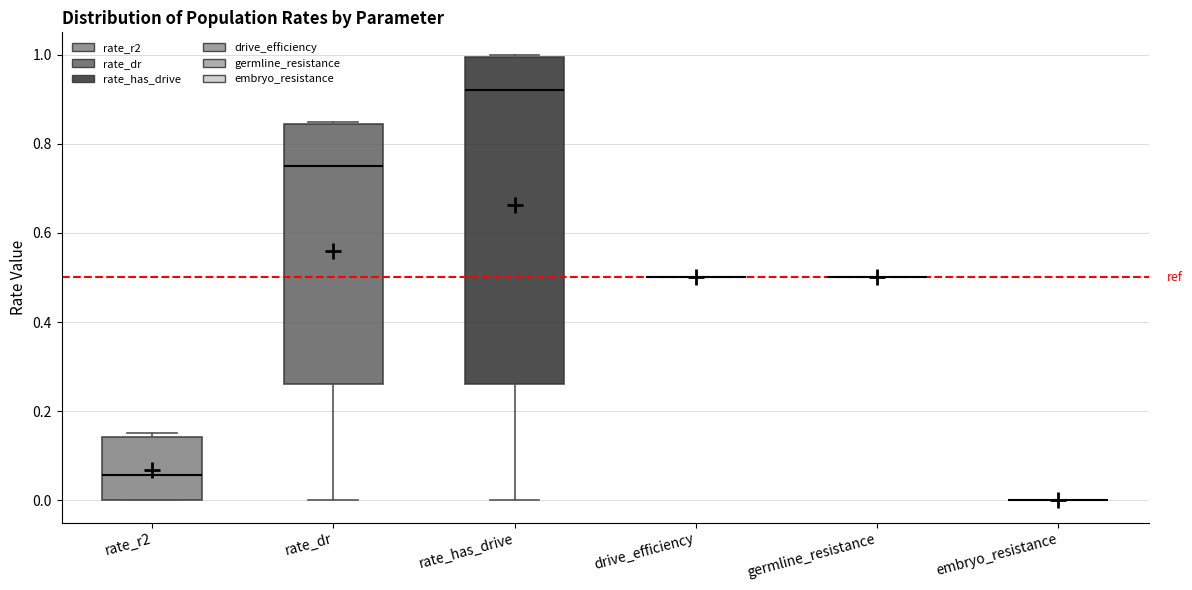

Reading left to right, transcribe this box plot: for each box, give where its median line is, the range the box spans, and where its two whiskers end, as read against the y-axis. The values are not printed on the chart, so give them approximately, as read against the axis.

rate_r2: median 0.06, box 0.00 to 0.14, whiskers 0.00 to 0.16
rate_dr: median 0.74, box 0.26 to 0.84, whiskers 0.00 to 0.84
rate_has_drive: median 0.92, box 0.26 to 1.00, whiskers 0.00 to 1.00
drive_efficiency: box collapsed to a line at 0.50, whiskers 0.50 to 0.50
germline_resistance: box collapsed to a line at 0.50, whiskers 0.50 to 0.50
embryo_resistance: box collapsed to a line at 0.00, whiskers 0.00 to 0.00